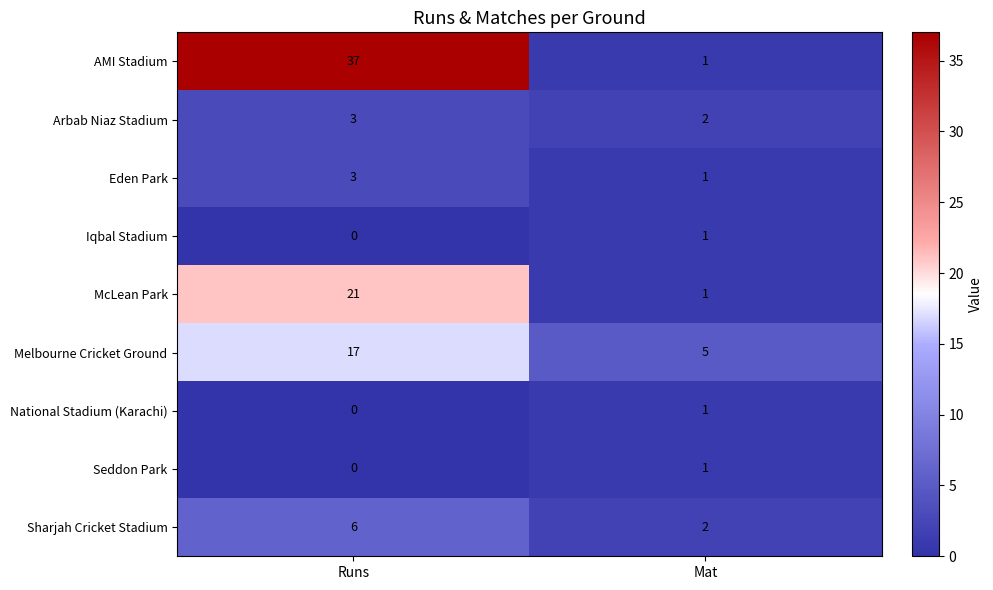

Rank the categories by Melbourne Cricket Ground value from lowest to highest.

Mat, Runs